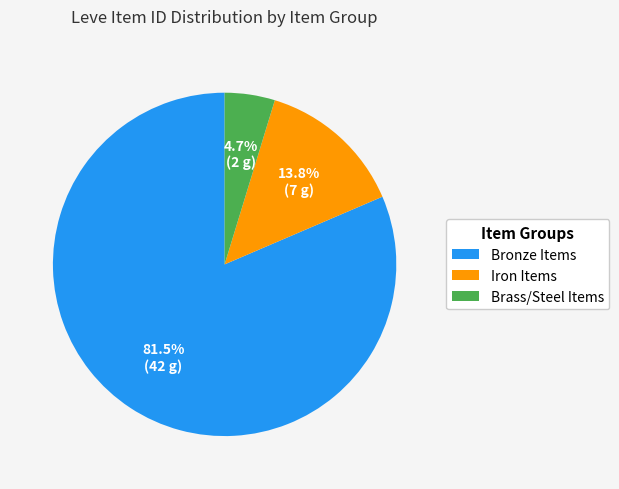

Is there any slice that represents more than half of the pie?

Yes